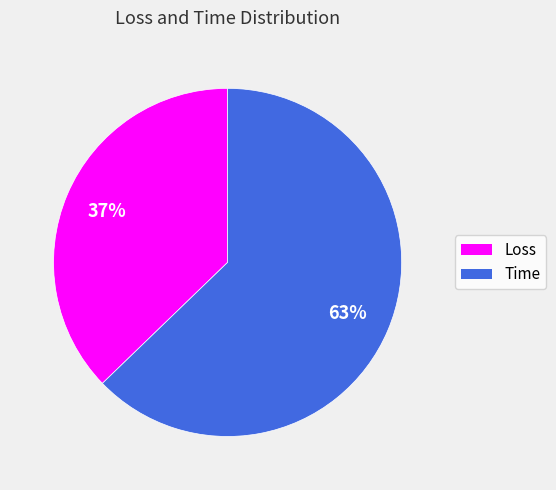

To the nearest percent, what is the difference between the largest and smallest slice percentages?

26%